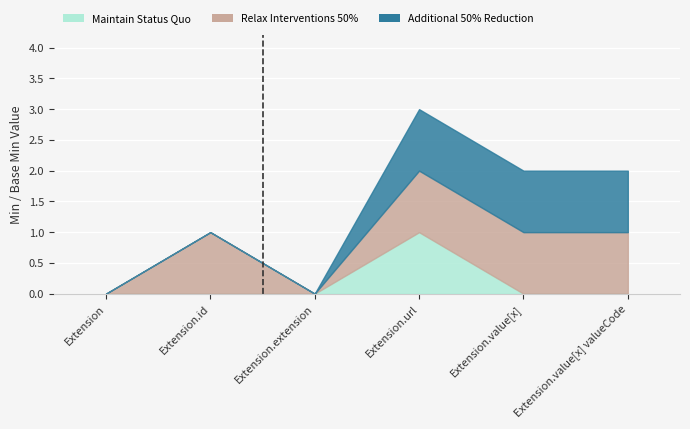

Reading left to right, transcribe all the data shown in this chart.

Maintain Status Quo: 0	0	0	1	0	0
Relax Interventions 50%: 0	1	0	1	1	1
Additional 50% Reduction: 0	0	0	1	1	1